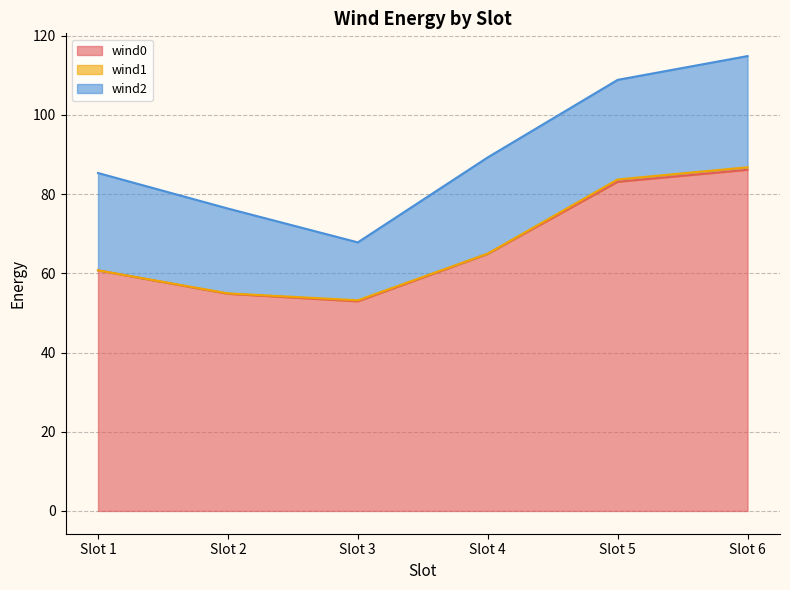

What is the value of the wind0 point at the 3rd from the left?

52.9